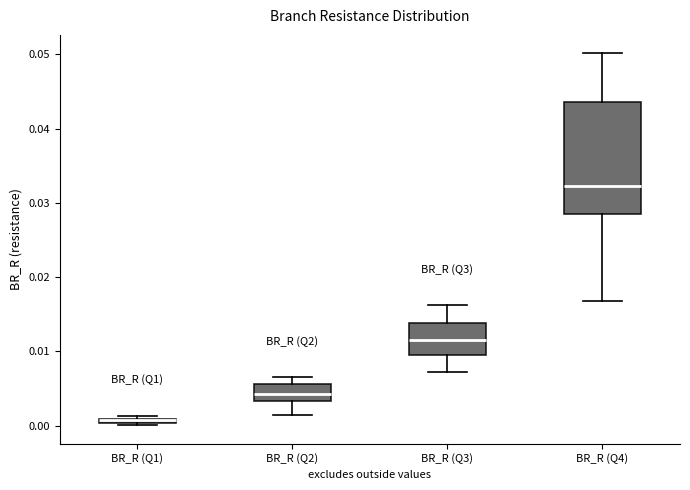

Where does the lower whisker of the box for BR_R (Q4) end on the y-axis? The values are not printed on the chart, so give them approximately, as read against the axis.

0.017